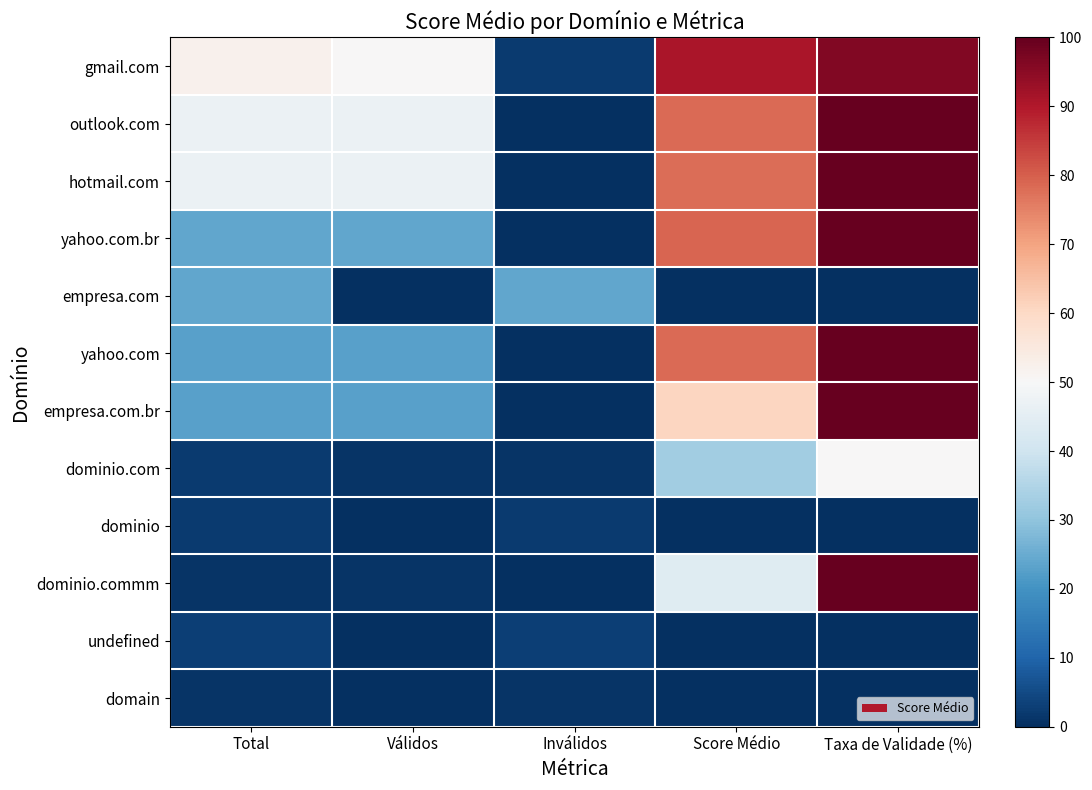

List the series in order of their peak value, lowest first.

domain, dominio, undefined, empresa.com, dominio.com, gmail.com, outlook.com, hotmail.com, yahoo.com.br, yahoo.com, empresa.com.br, dominio.commm